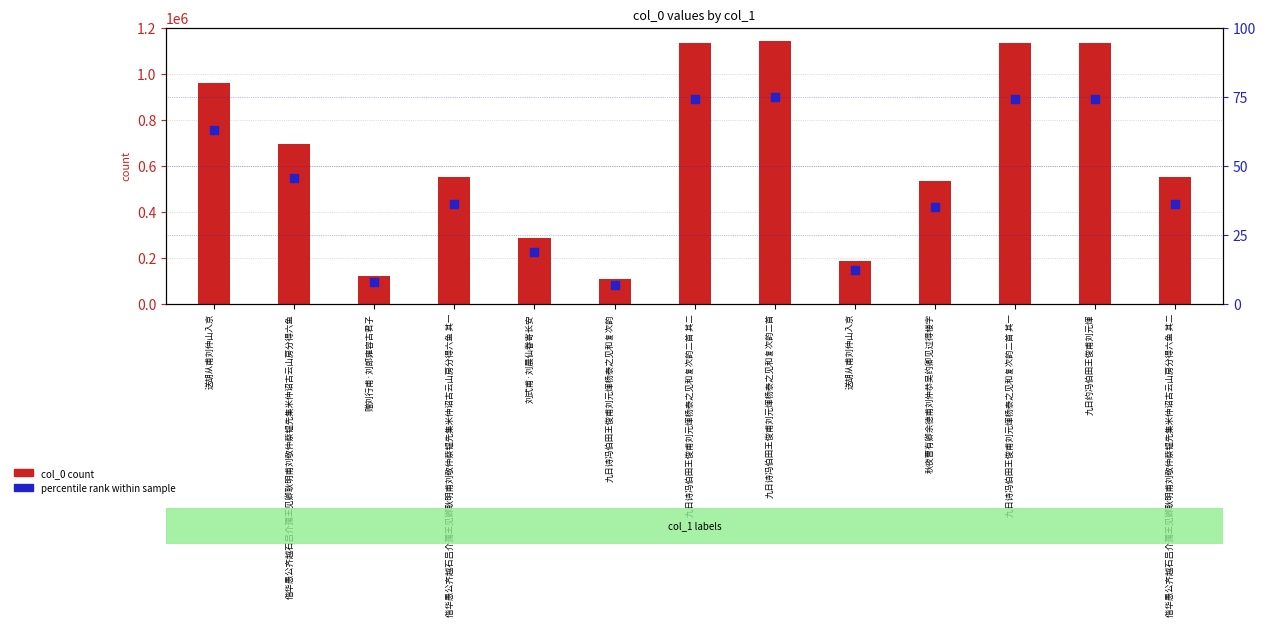

Is the value of percentile rank within sample at 九日诗冯伯田王俊甫刘元煇杨泰之见和复次韵二首 greater than the value of col_0 count at 九日约冯伯田王俊甫刘元煇?

No